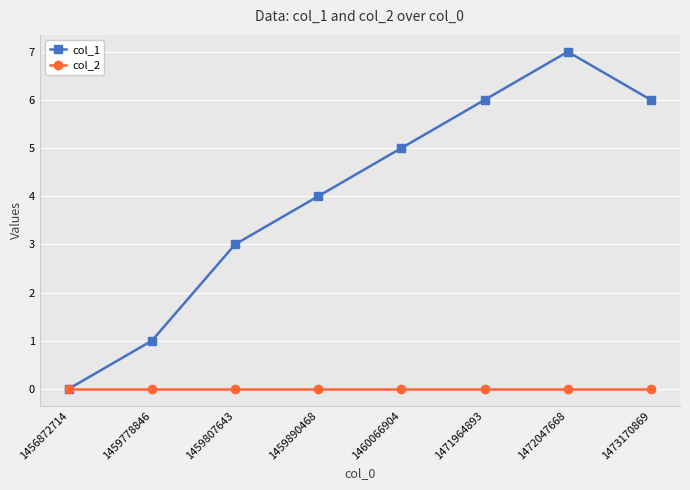

Which series changed the most between 1459890468 and 1472047668?

col_1